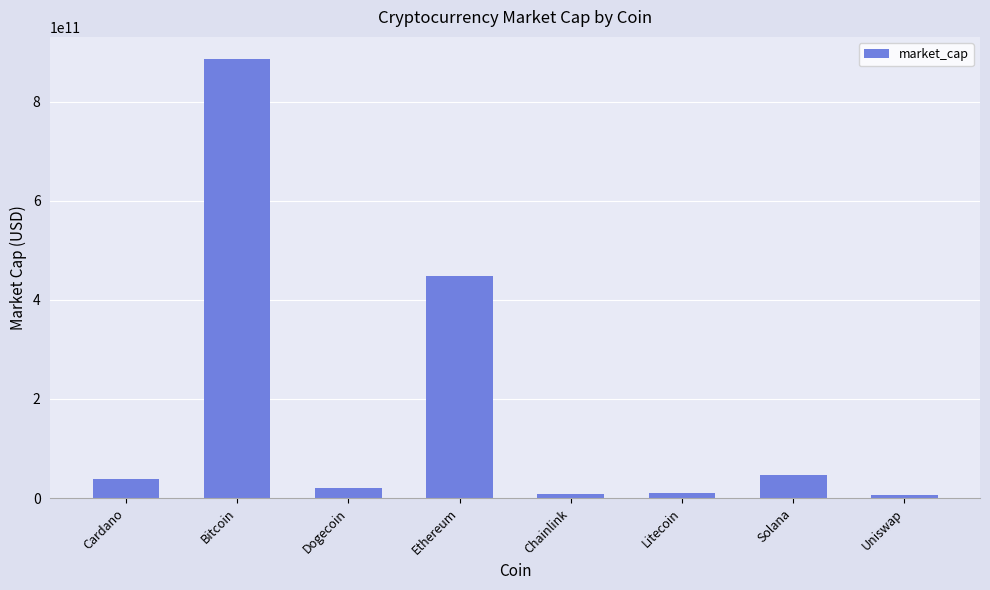

True or false: the data shows 886391917168 at Bitcoin.

True